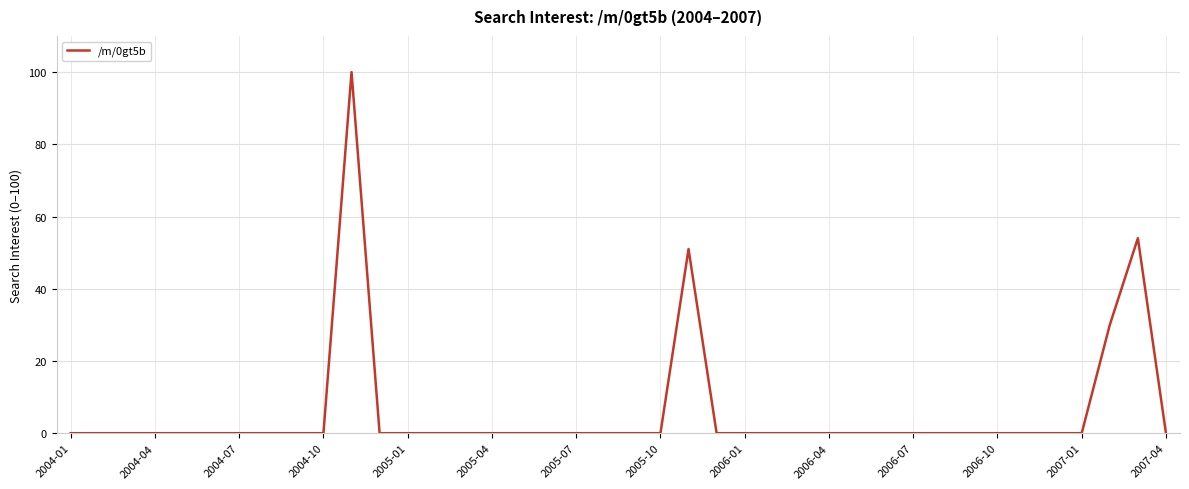

What is the greatest value displayed?

100